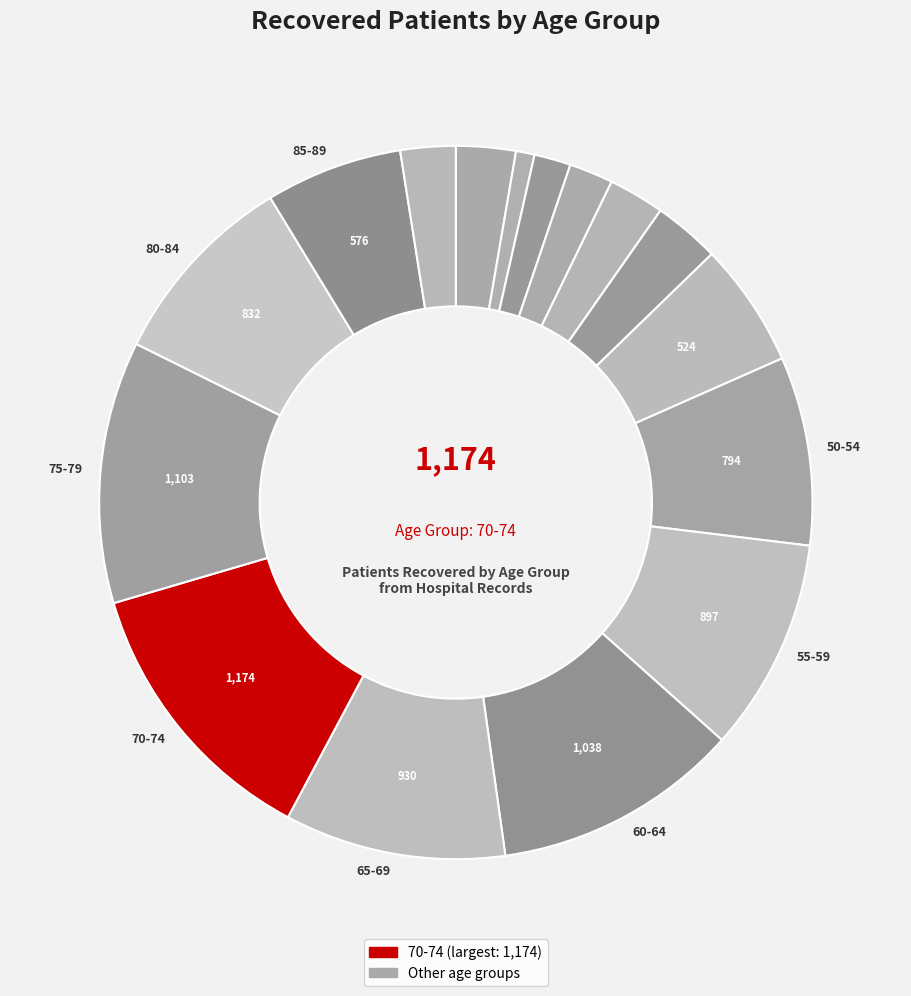

To the nearest percent, what is the average slice percentage?

6%